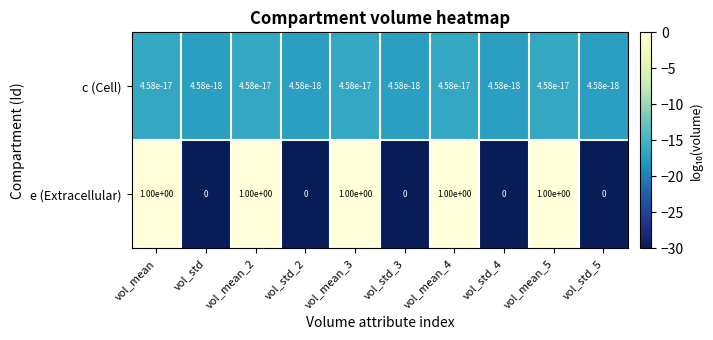

What is the average value of the e (Extracellular) series?

0.5